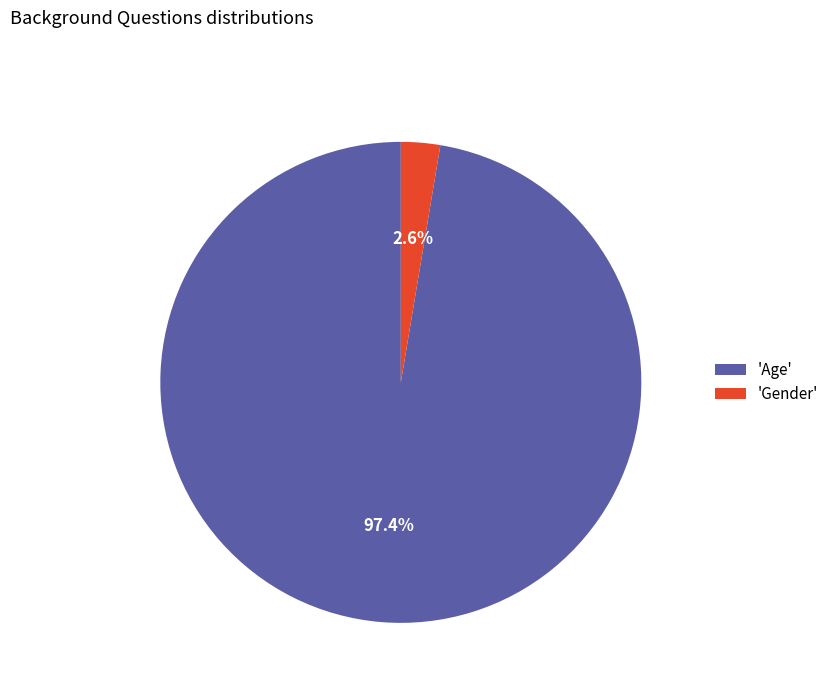

Rank the categories by value from lowest to highest.

'Gender', 'Age'